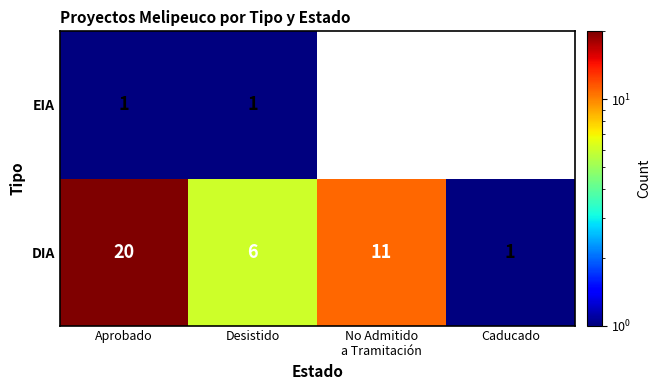

At how many categories does at least one series exceed 19?

1